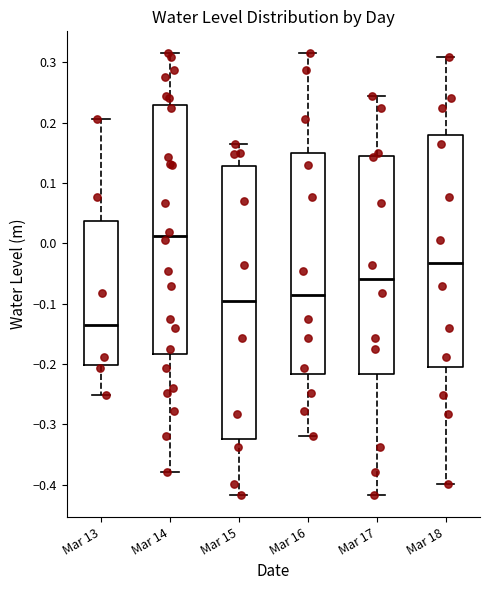

Reading left to right, transcribe this box plot: for each box, give where its median line is, the range the box spans, and where its two whiskers end, as read against the y-axis. The values are not printed on the chart, so give them approximately, as read against the axis.

Mar 13: median -0.14, box -0.20 to 0.04, whiskers -0.25 to 0.21
Mar 14: median 0.01, box -0.18 to 0.23, whiskers -0.38 to 0.31
Mar 15: median -0.10, box -0.32 to 0.13, whiskers -0.42 to 0.17
Mar 16: median -0.09, box -0.22 to 0.15, whiskers -0.32 to 0.31
Mar 17: median -0.06, box -0.22 to 0.14, whiskers -0.42 to 0.24
Mar 18: median -0.03, box -0.20 to 0.18, whiskers -0.40 to 0.31